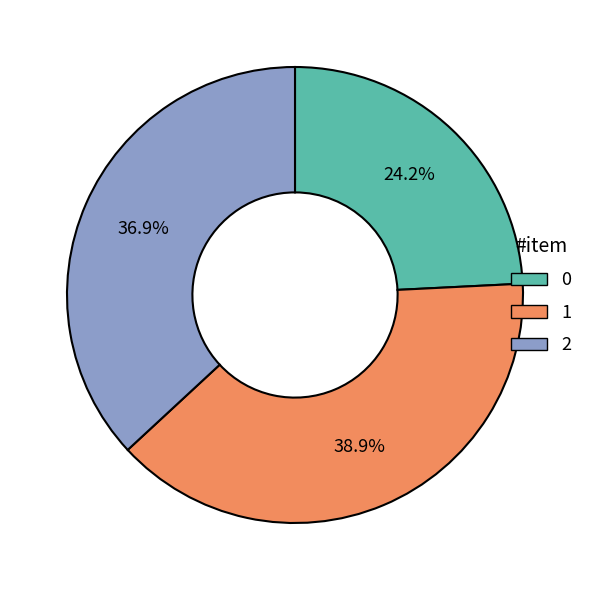

Does any single category account for the majority?

No